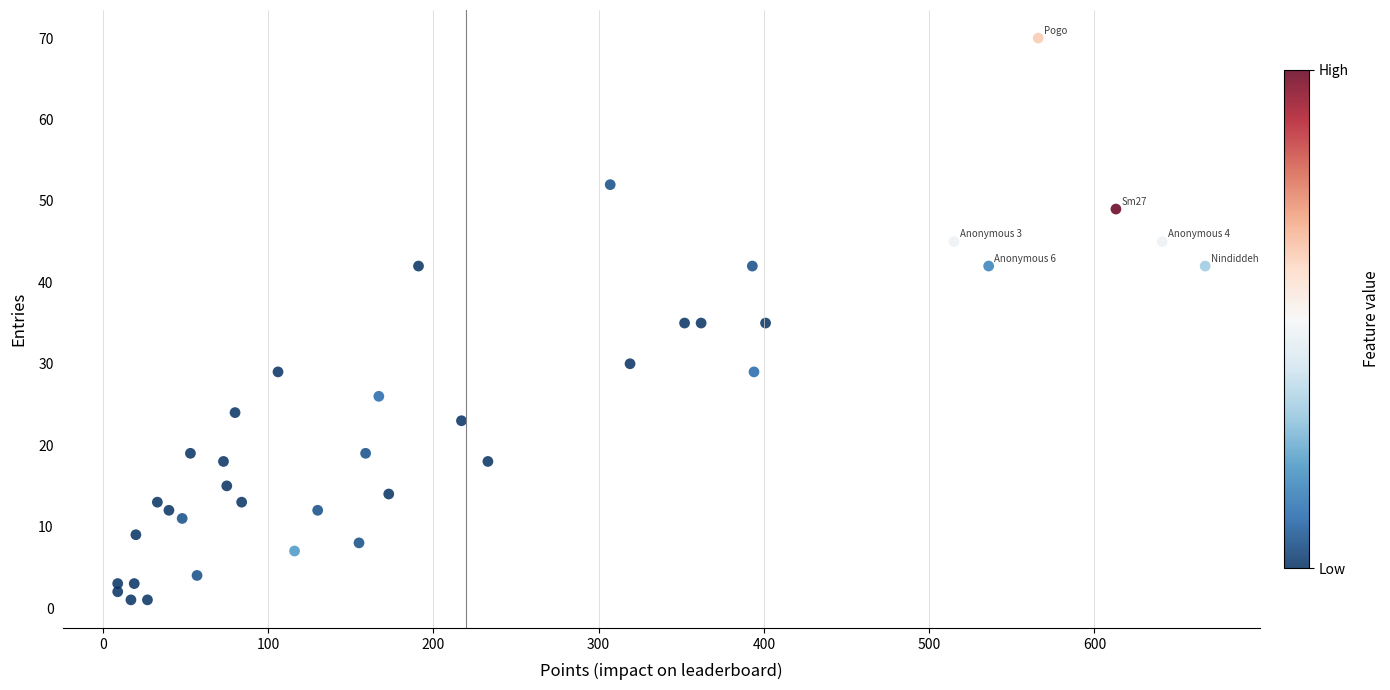

What is the range of X values (max minus min)?

658